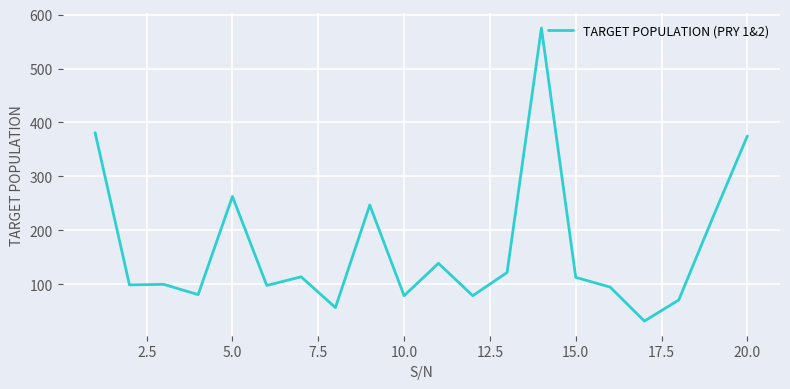

What is the minimum value shown in the chart?

32